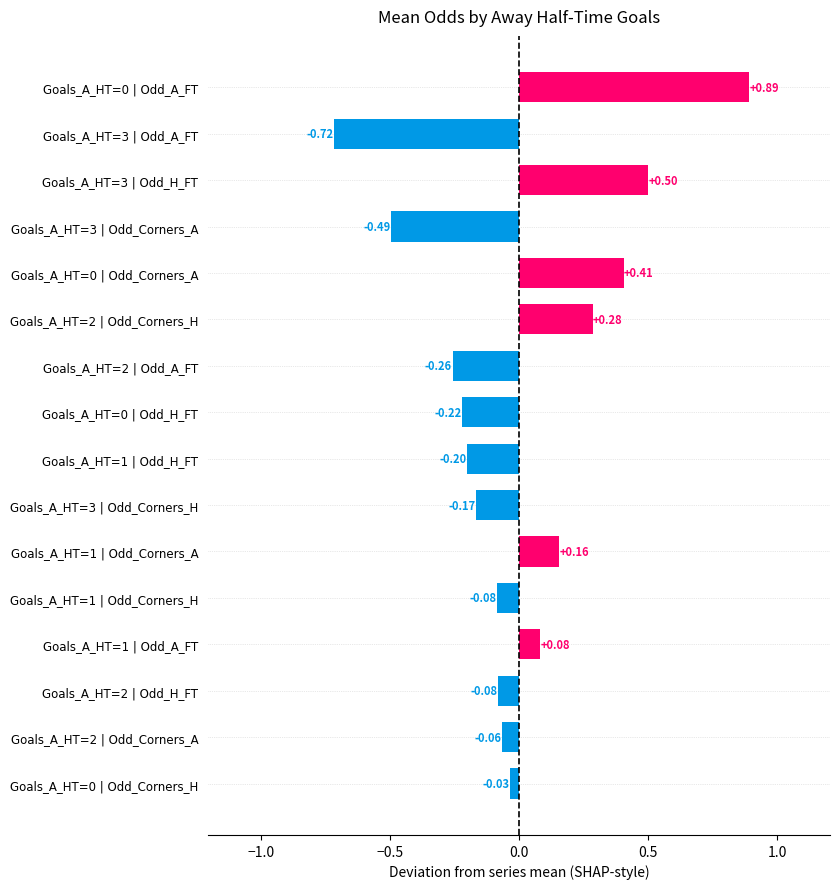

What is the difference between the values at Goals_A_HT=2 | Odd_A_FT and Goals_A_HT=3 | Odd_H_FT?

0.8